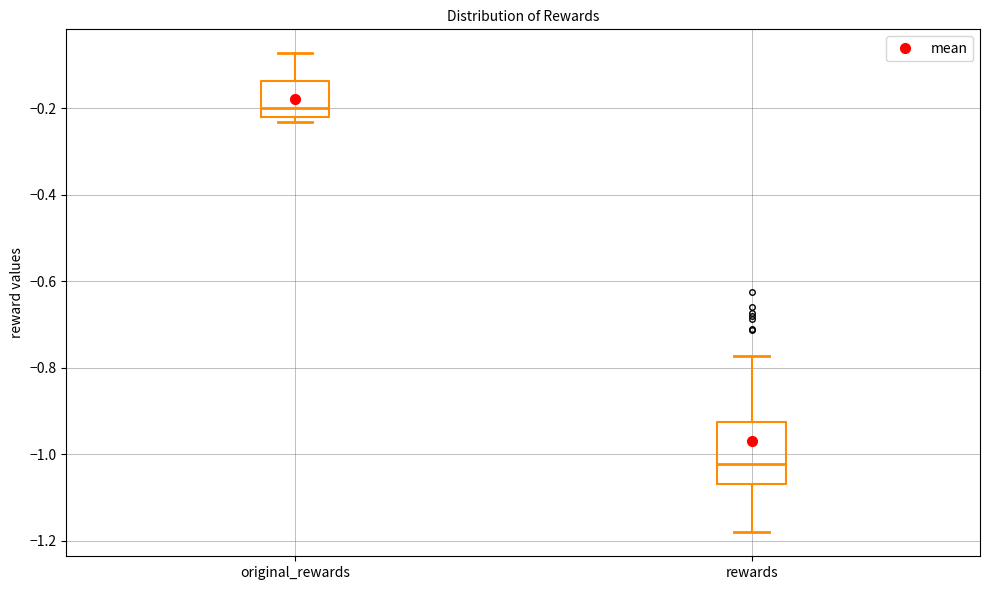

Reading left to right, read every box against the y-axis: the position of its median line, the range the box covers, and the ends of its whiskers. The values are not printed on the chart, so give them approximately, as read against the axis.

original_rewards: median -0.20, box -0.22 to -0.14, whiskers -0.24 to -0.08
rewards: median -1.02, box -1.06 to -0.92, whiskers -1.18 to -0.78